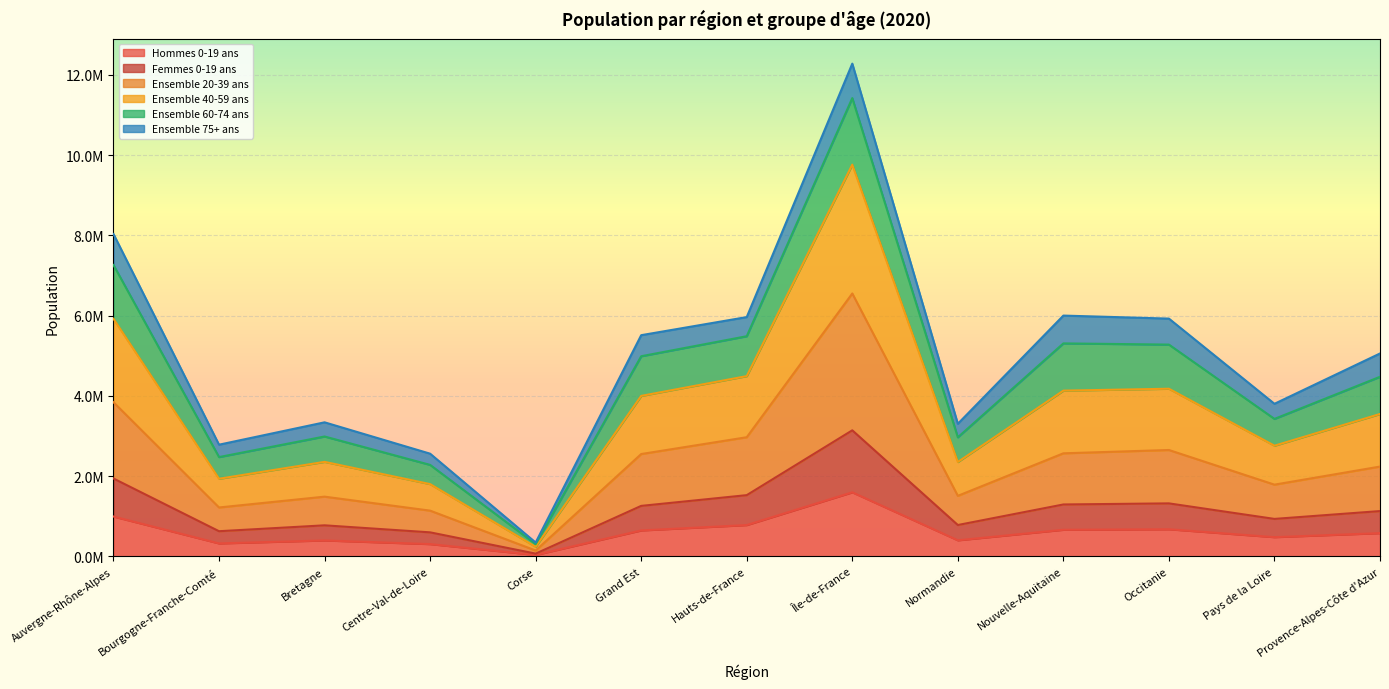

What is the label of the 4th point from the left?

Centre-Val-de-Loire